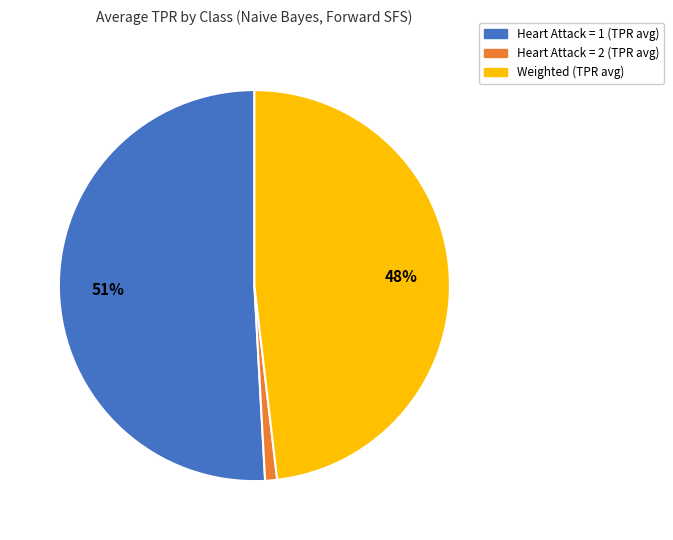

True or false: Weighted accounts for 48% of the total.

True